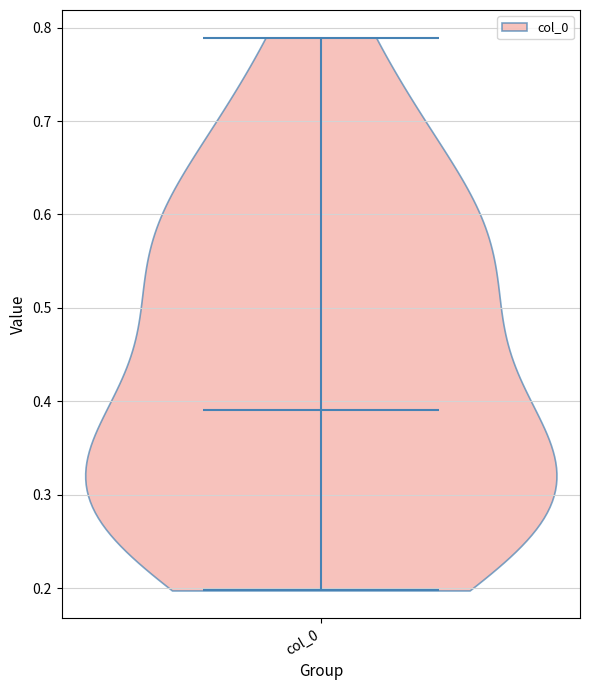

What is the highest point the violin for col_0 reaches on the y-axis? The values are not printed on the chart, so give them approximately, as read against the axis.

0.79